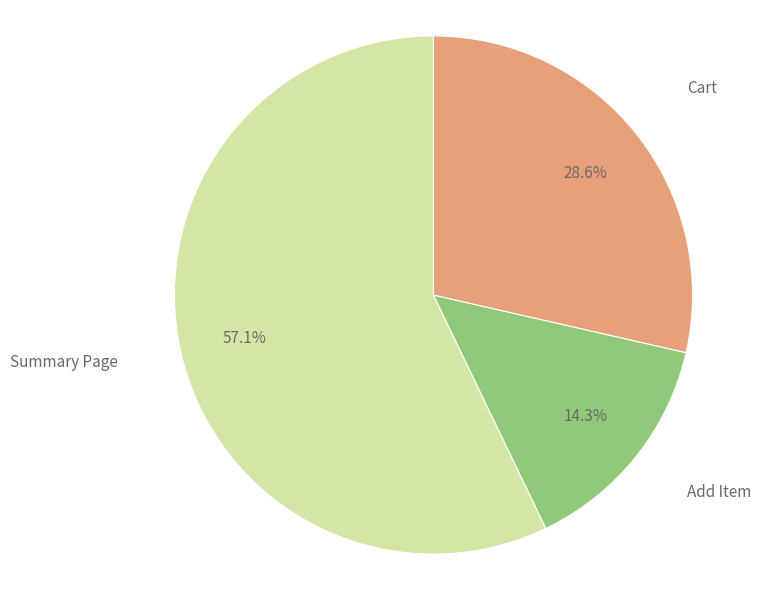

Which slice is the smallest?

Add Item